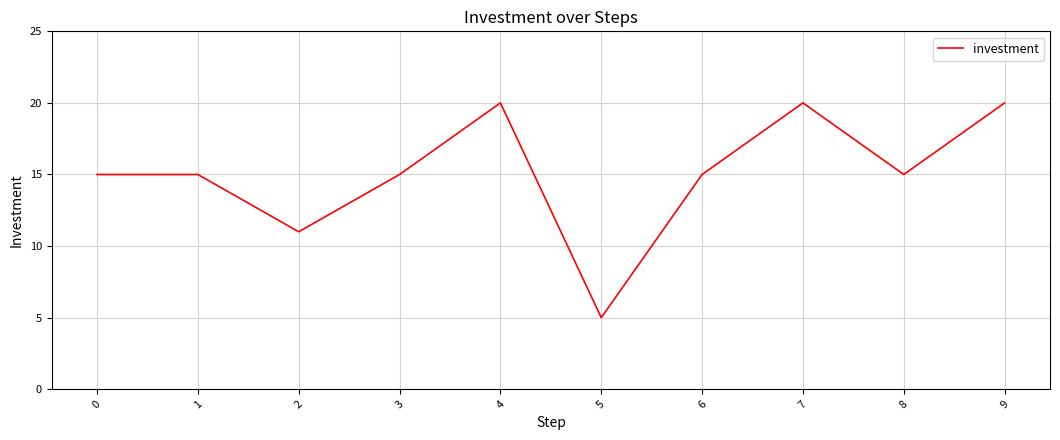

At which category does the data reach its first local valley?

2